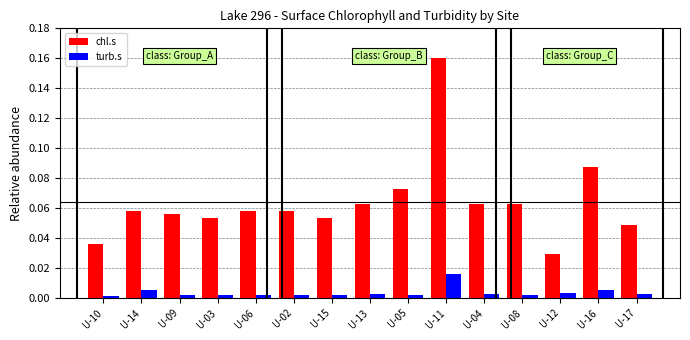

Which series has the widest spread of values?

chl.s